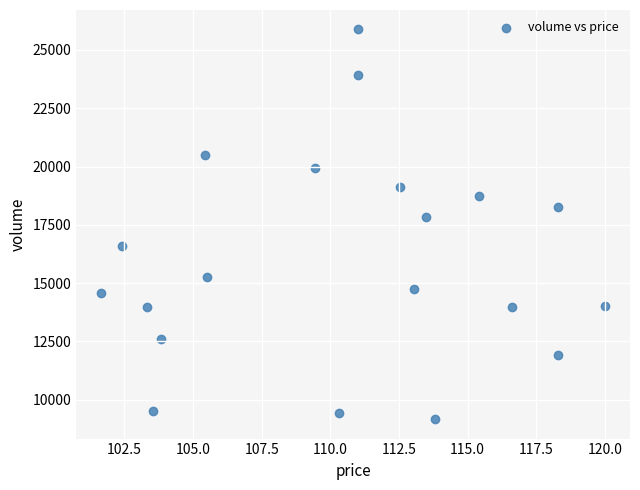

What is the range of Y values (max minus min)?

16710